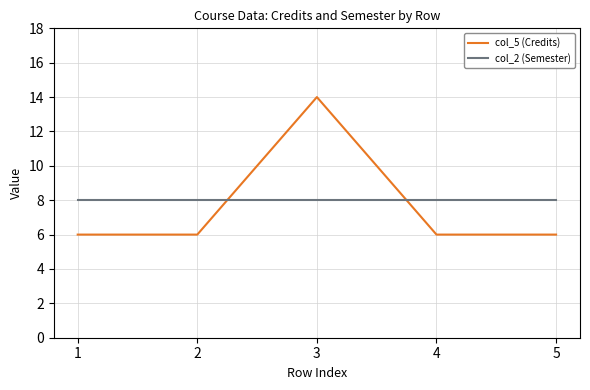

True or false: col_5 (Credits) has a value of 22 at 3.

False